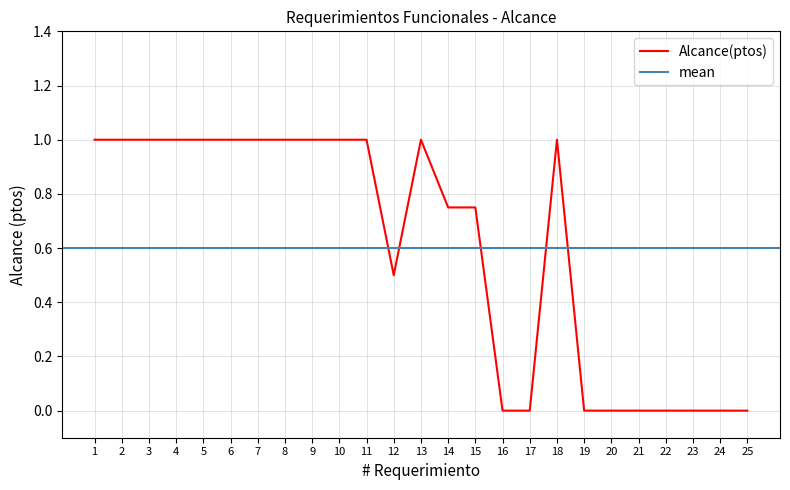

What is the maximum value shown in the chart?

1.0